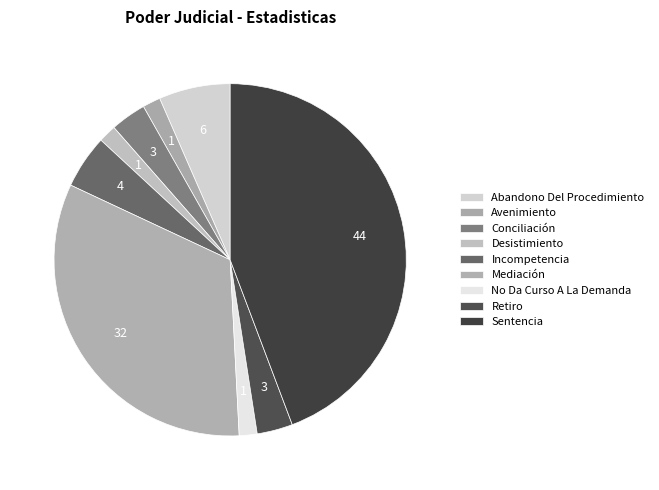

How many segments does this pie chart have?

9